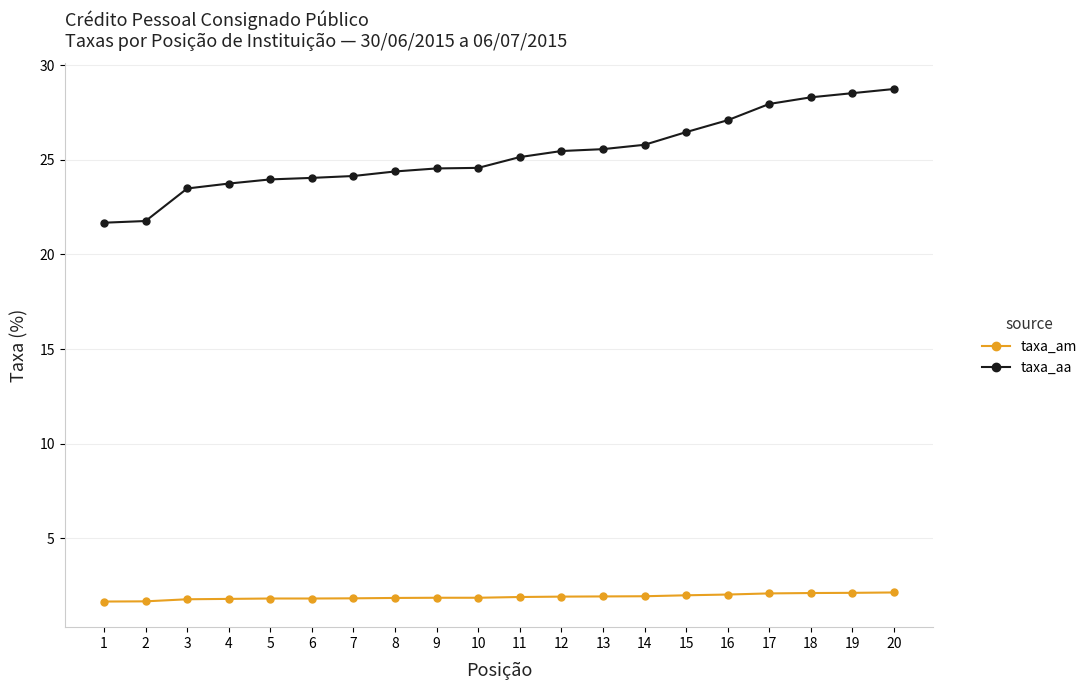

True or false: taxa_aa and taxa_am intersect in this chart.

False